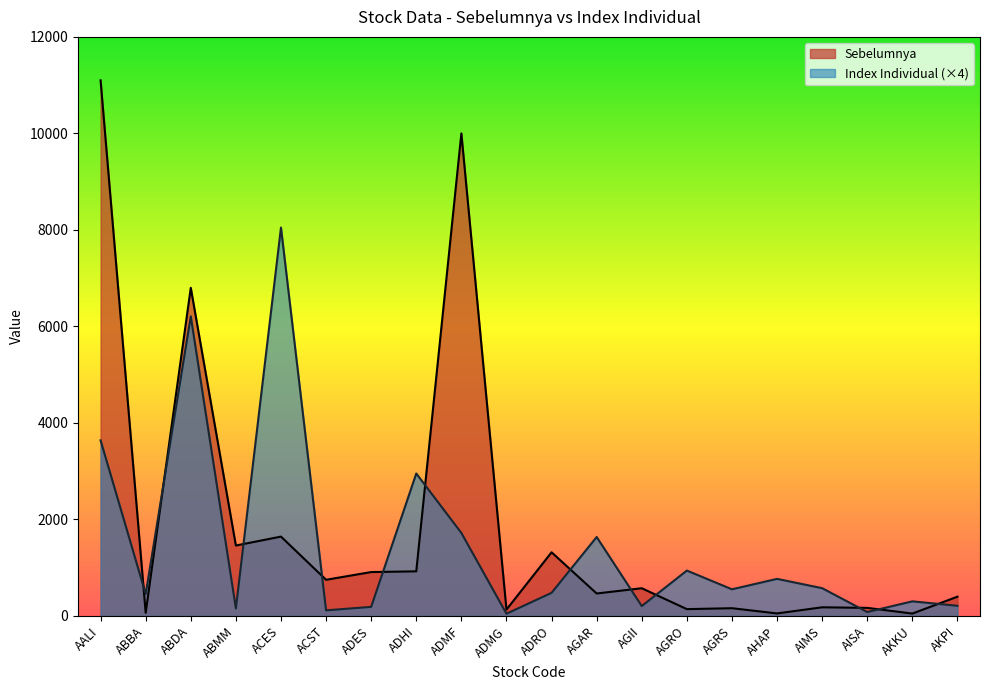

At which category does Sebelumnya reach its first local valley?

ABBA